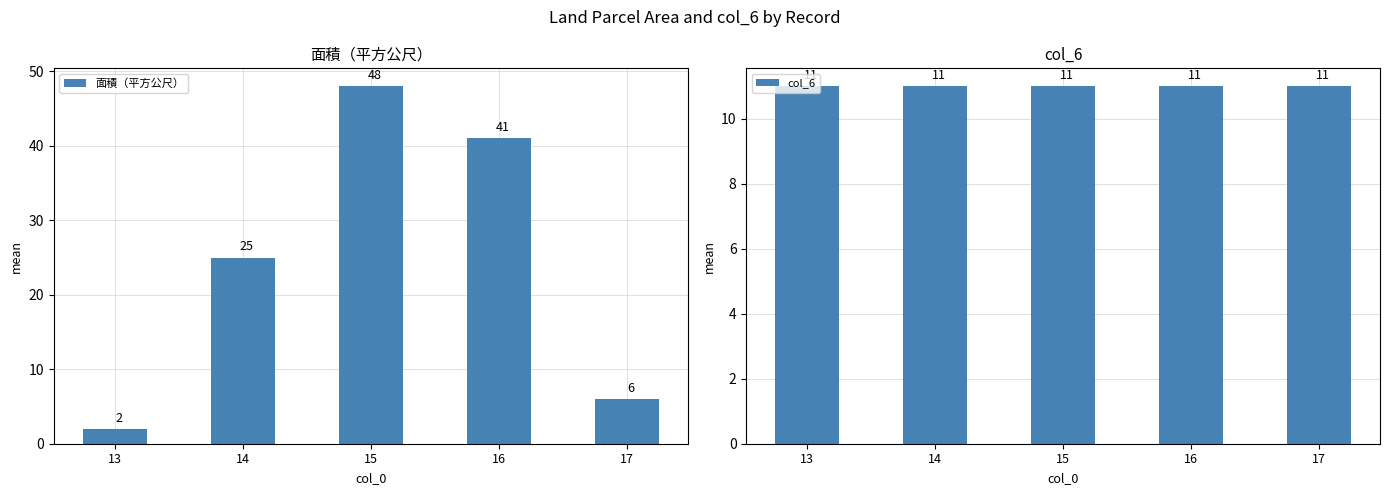

What is the spread (max minus min) of values at 17?

5